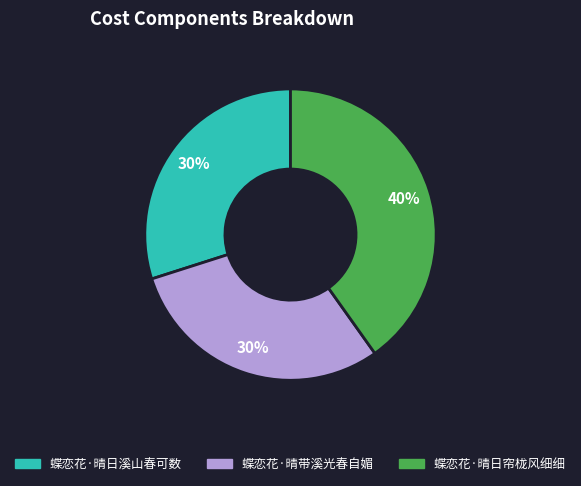

What is the largest slice in the pie chart?

蝶恋花·晴日帘栊风细细